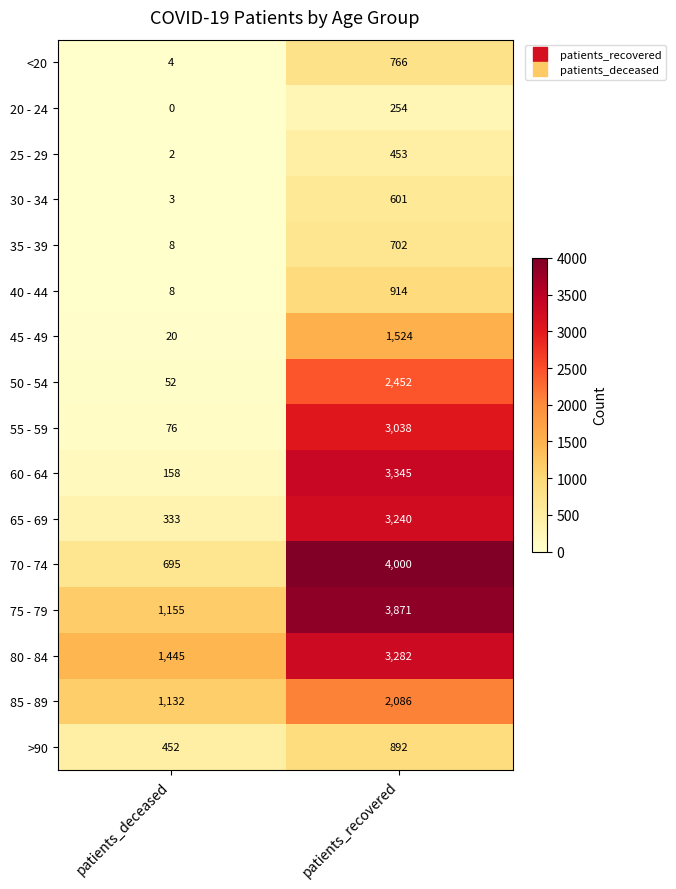

What value does the 70 - 74 series have at patients_recovered, to the nearest 10?

4000